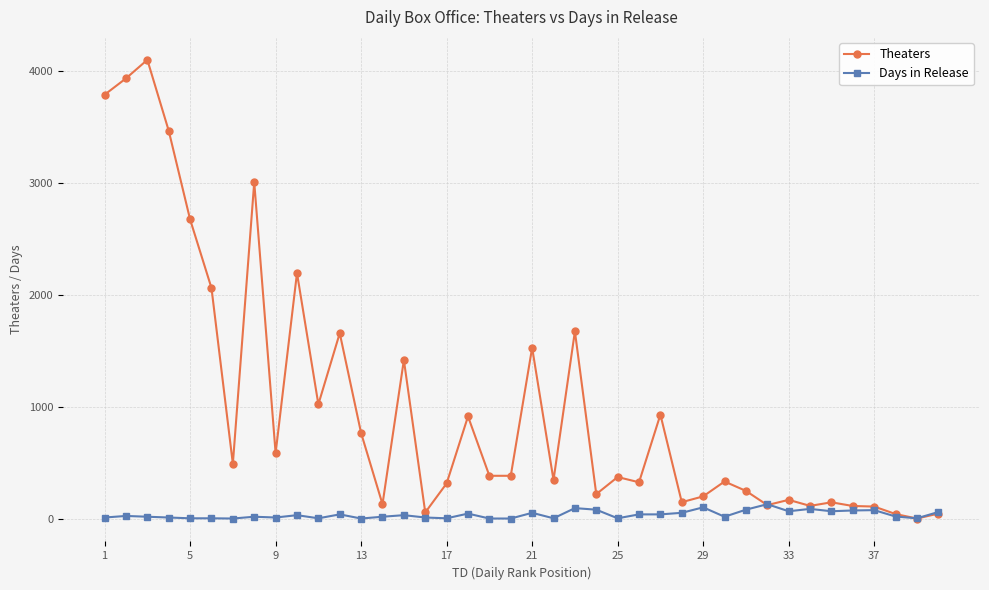

True or false: Theaters has more than 2 interior local peaks.

True